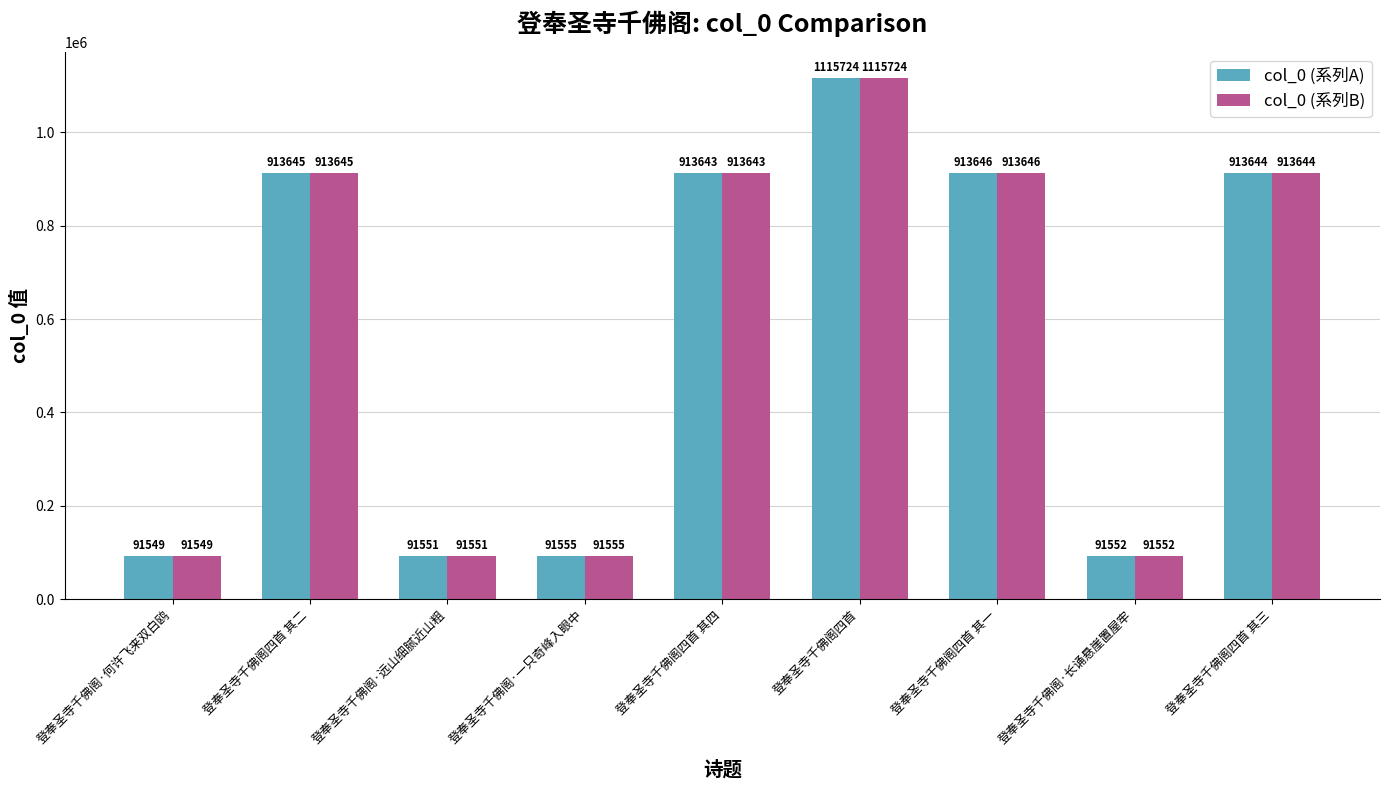

What is the label of the 3rd bar from the right?

登奉圣寺千佛阁四首 其一